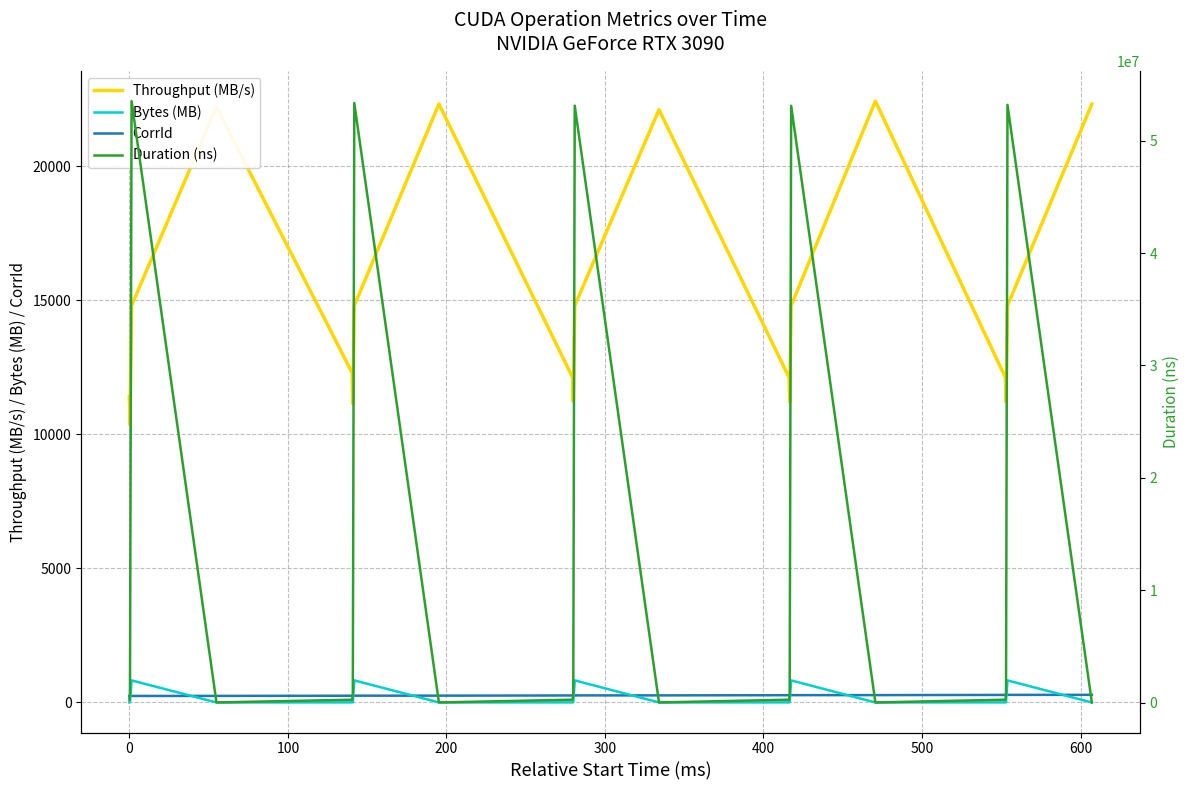

What is the maximum value shown in the chart?

53524148.0